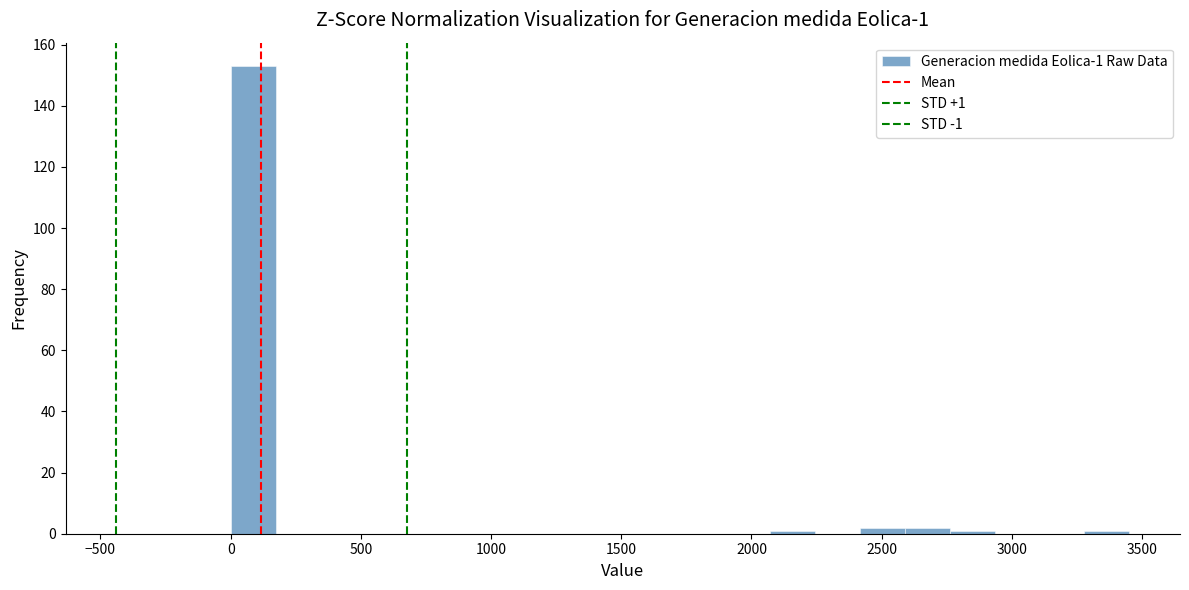

Around what value on the x-axis is the tallest bar? Give the approximate position of its centre, as read against the axis.

100